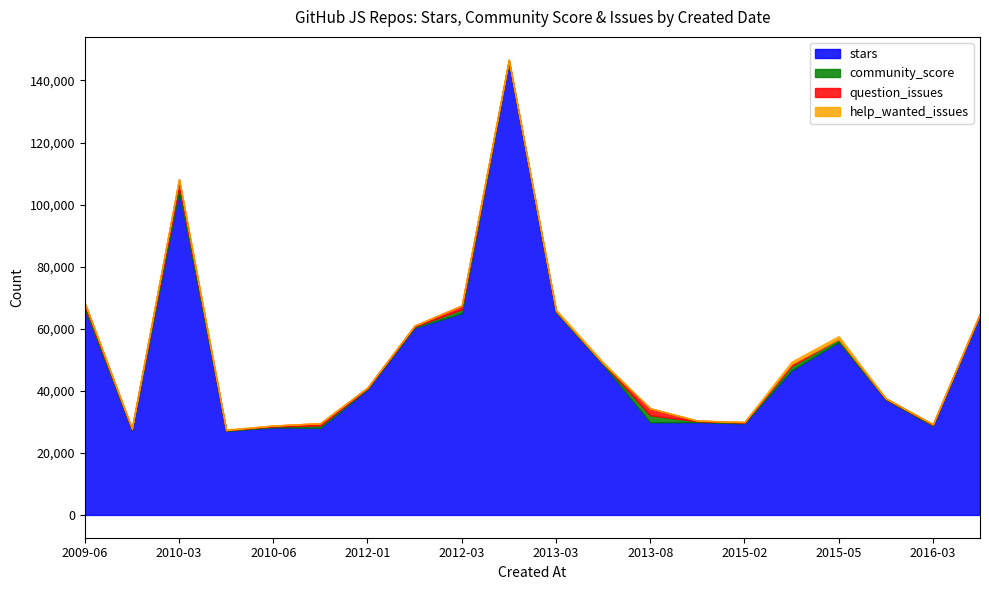

The stars series shows 71208 at 2012-01-04. True or false?

False